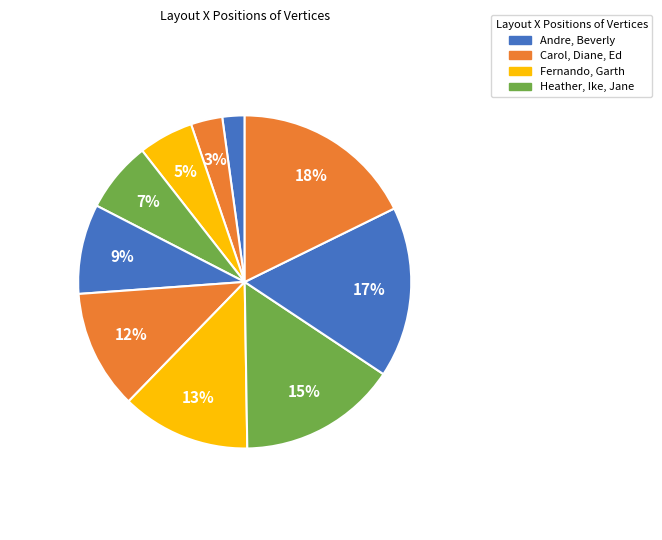

How many slices are in this pie chart?

10